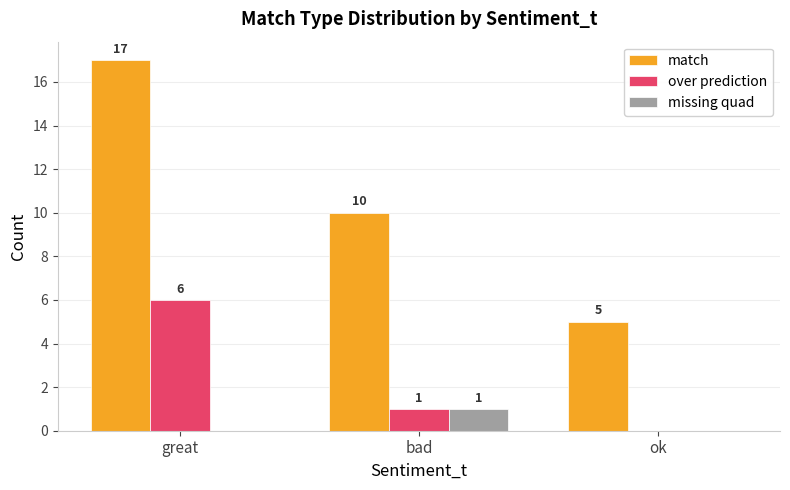

How many match values are between 5 and 17?

3